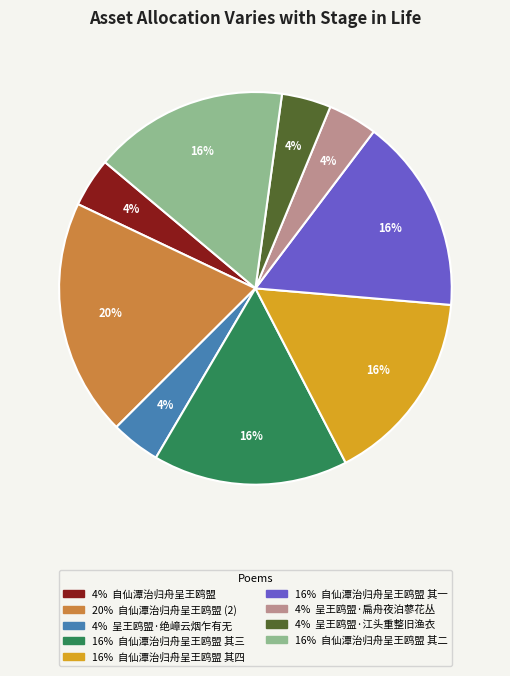

Is there a majority slice in this chart?

No